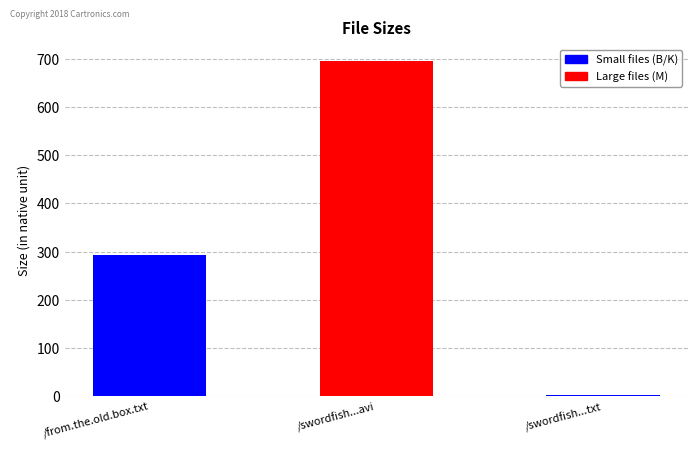

The value at /swordfish.dvdrip.divx-dominion.avi is 217.8. True or false?

False